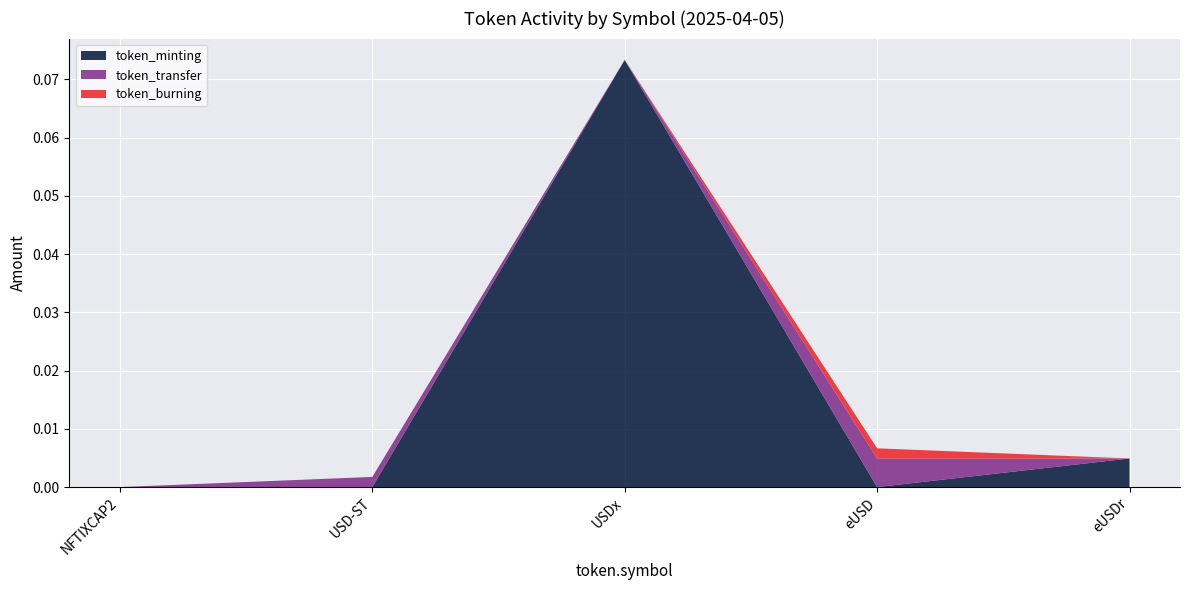

Reading left to right, extract all data points from this chart.

token_minting: 0.0	0.0	0.1	0.0	0.0
token_transfer: 0.0	0.0	0.0	0.0	0.0
token_burning: 0.0	0.0	0.0	0.0	0.0